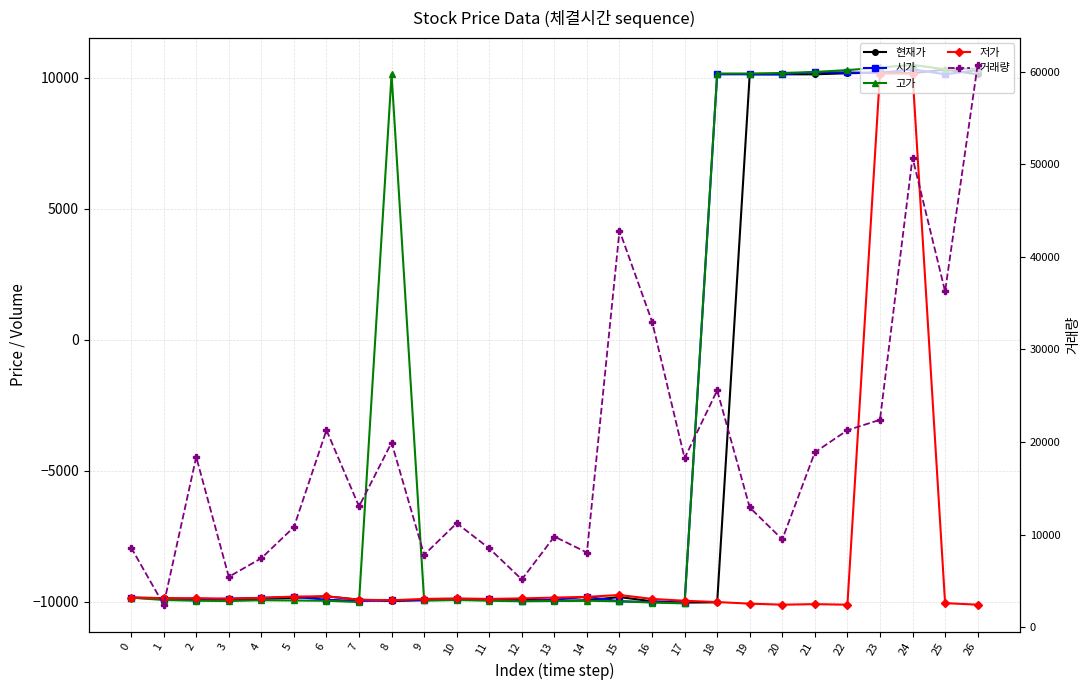

What is the value of the 현재가 point at the 17th from the left?

-9990